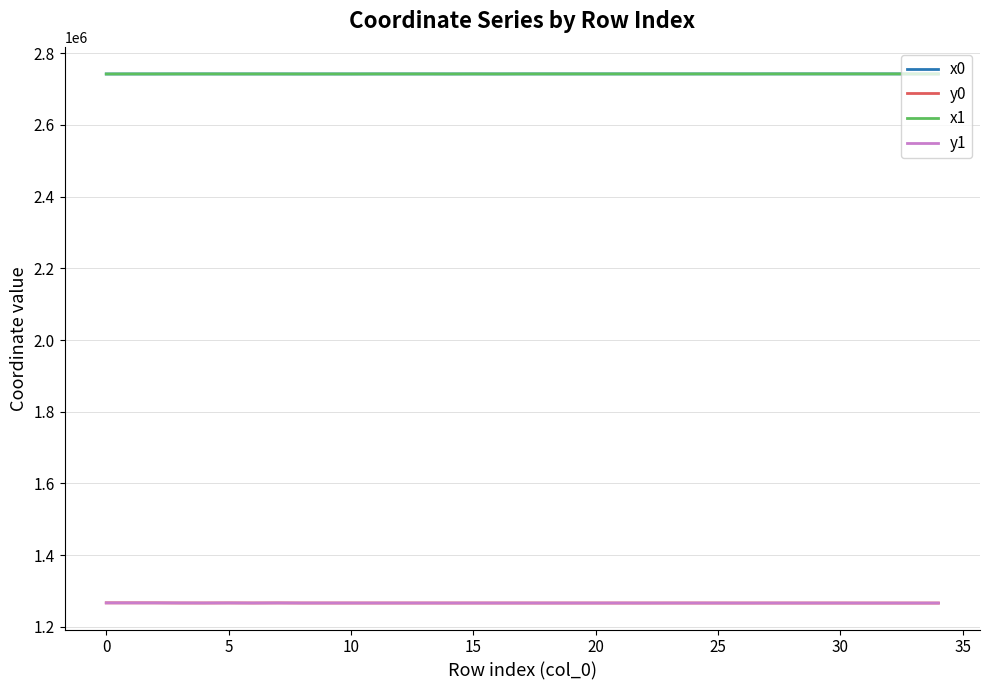

What is the lowest value of the y1 series?

1266407.6